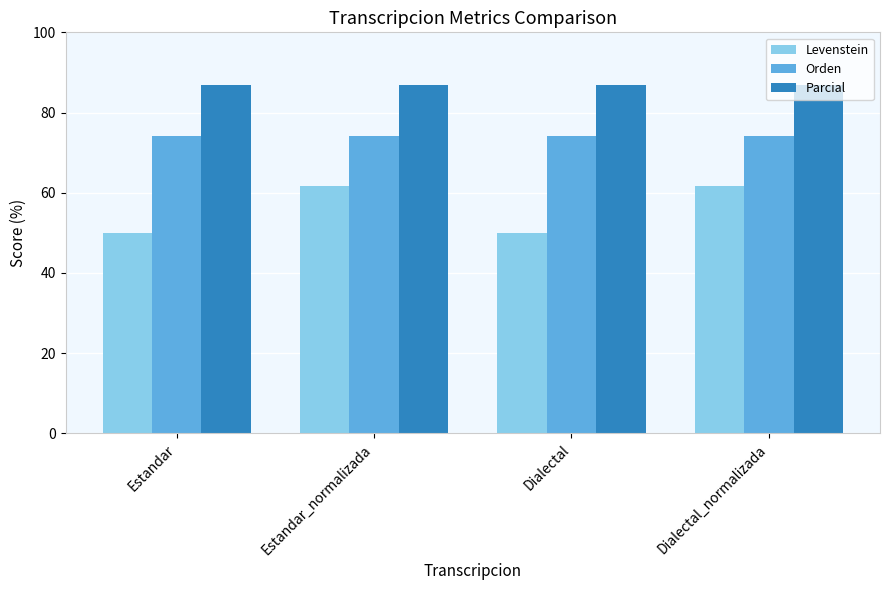

What is the maximum value for Orden?

74.1